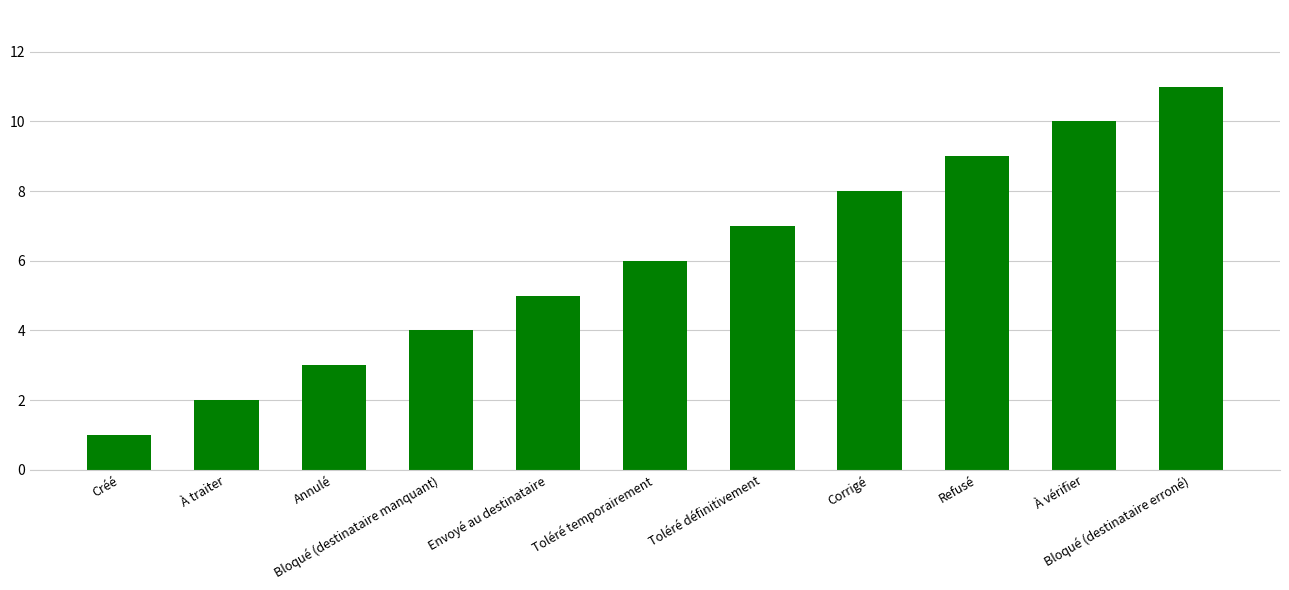

What is the smallest value displayed?

1